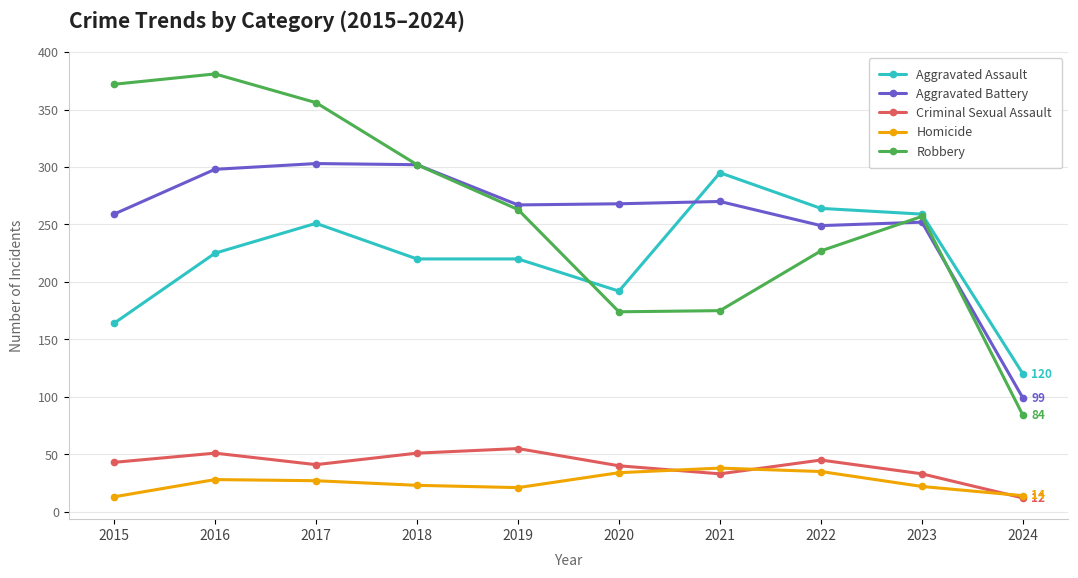

What is the minimum value for Homicide?

13